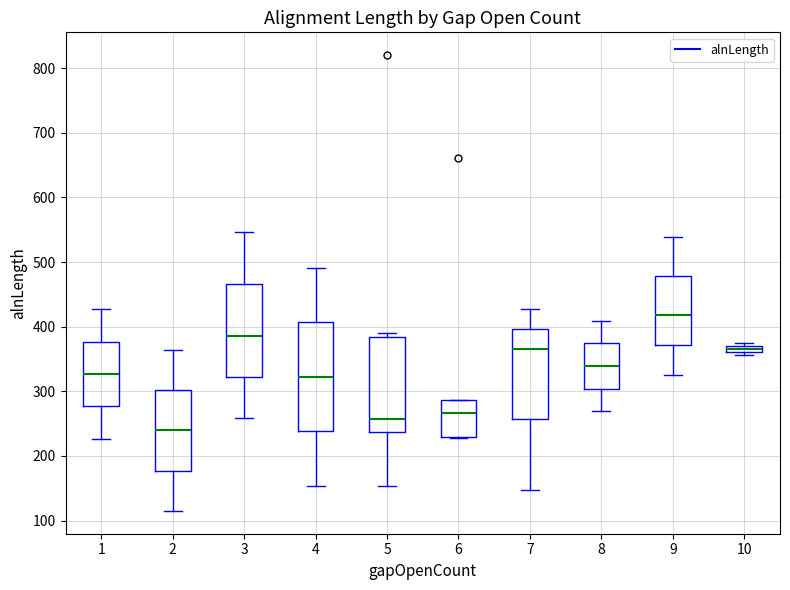

Where does the median line of the box at x = 3 sit on the y-axis? The values are not printed on the chart, so give them approximately, as read against the axis.

390